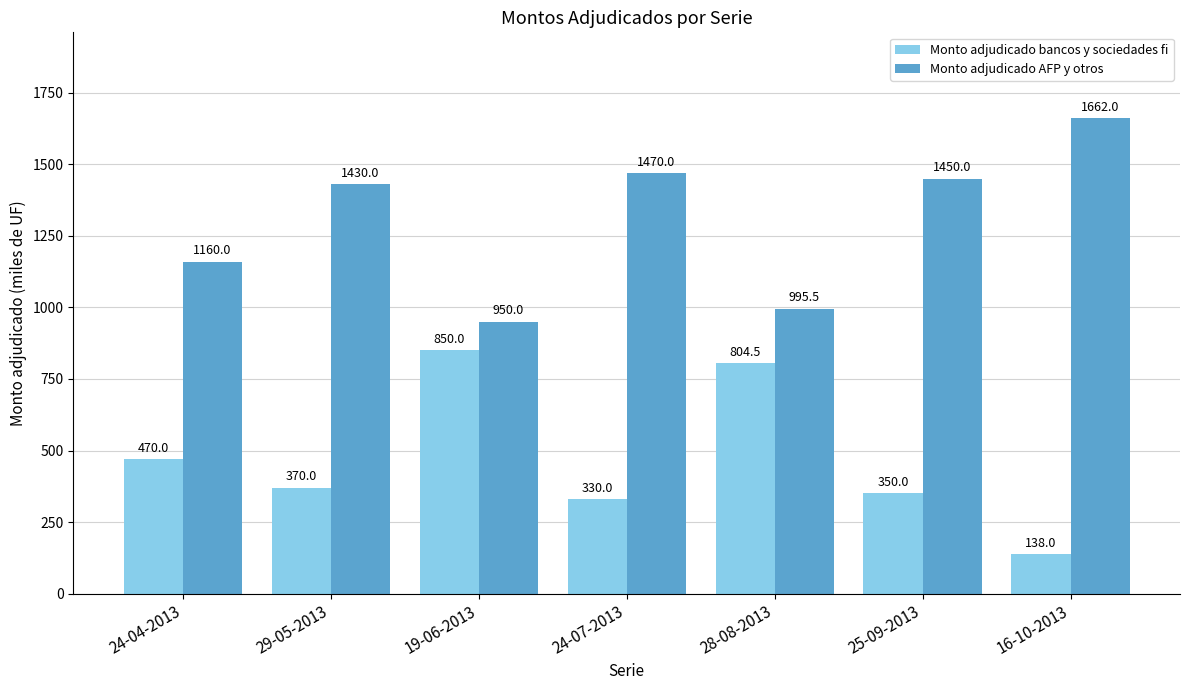

What is the label of the 4th bar from the right?

24-07-2013